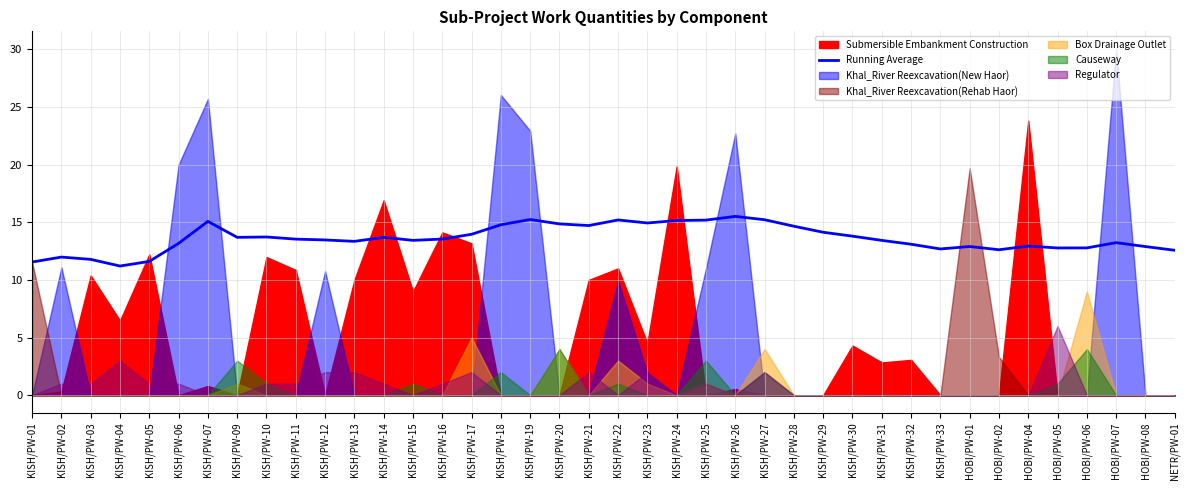

The value of Running Average at HOBI/PW-07 is 13.2. True or false?

True